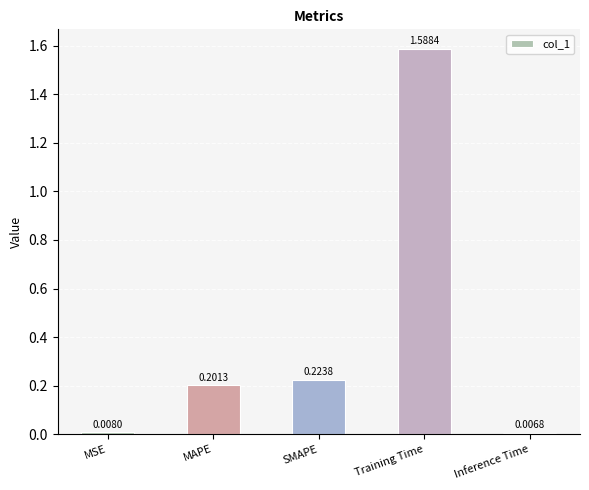

List the labels in order of value, smallest first.

Inference Time, MSE, MAPE, SMAPE, Training Time